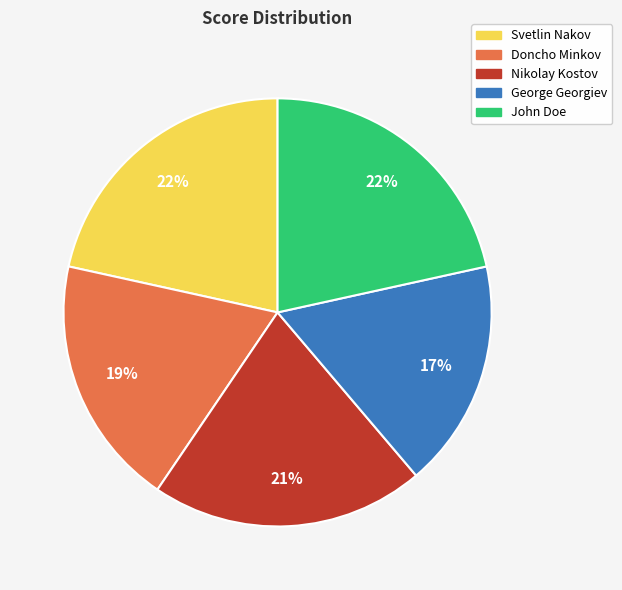

Which category has the smallest portion of the pie?

George Georgiev